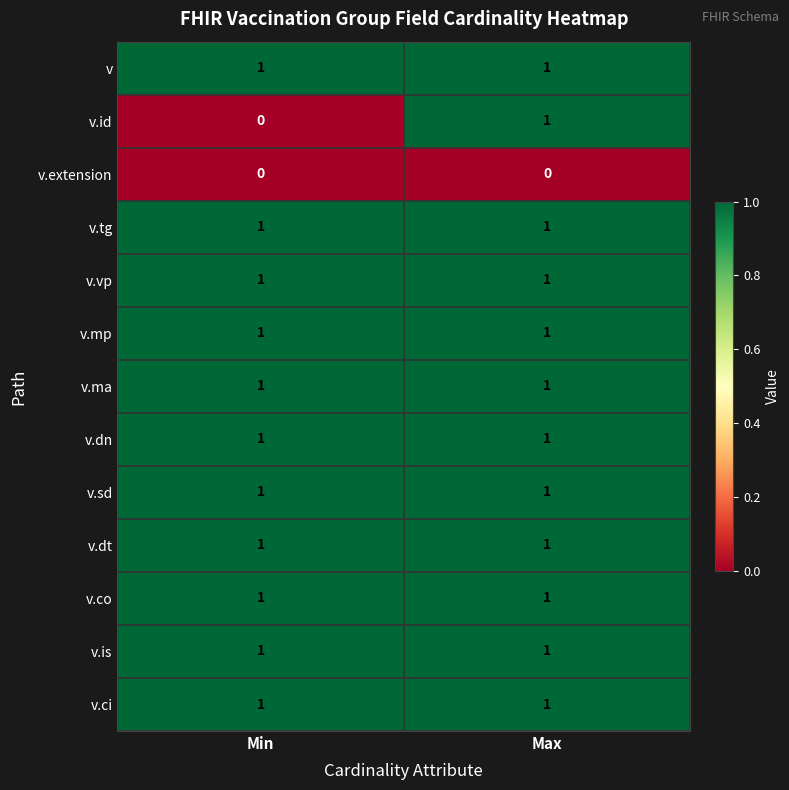

The value of v.co at Max is 1. True or false?

True